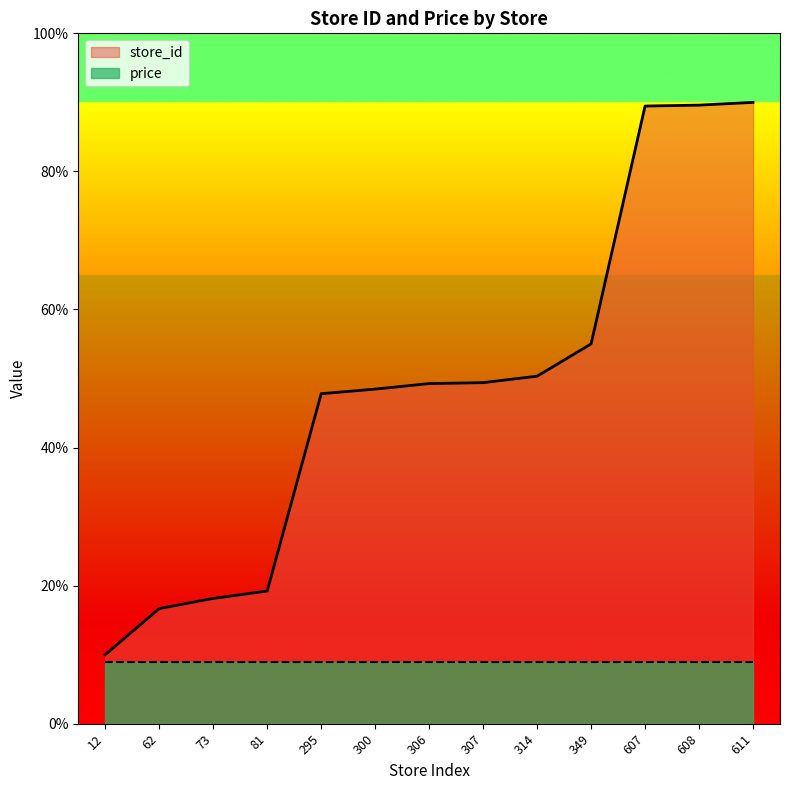

At which label is the value closest to 50?

314